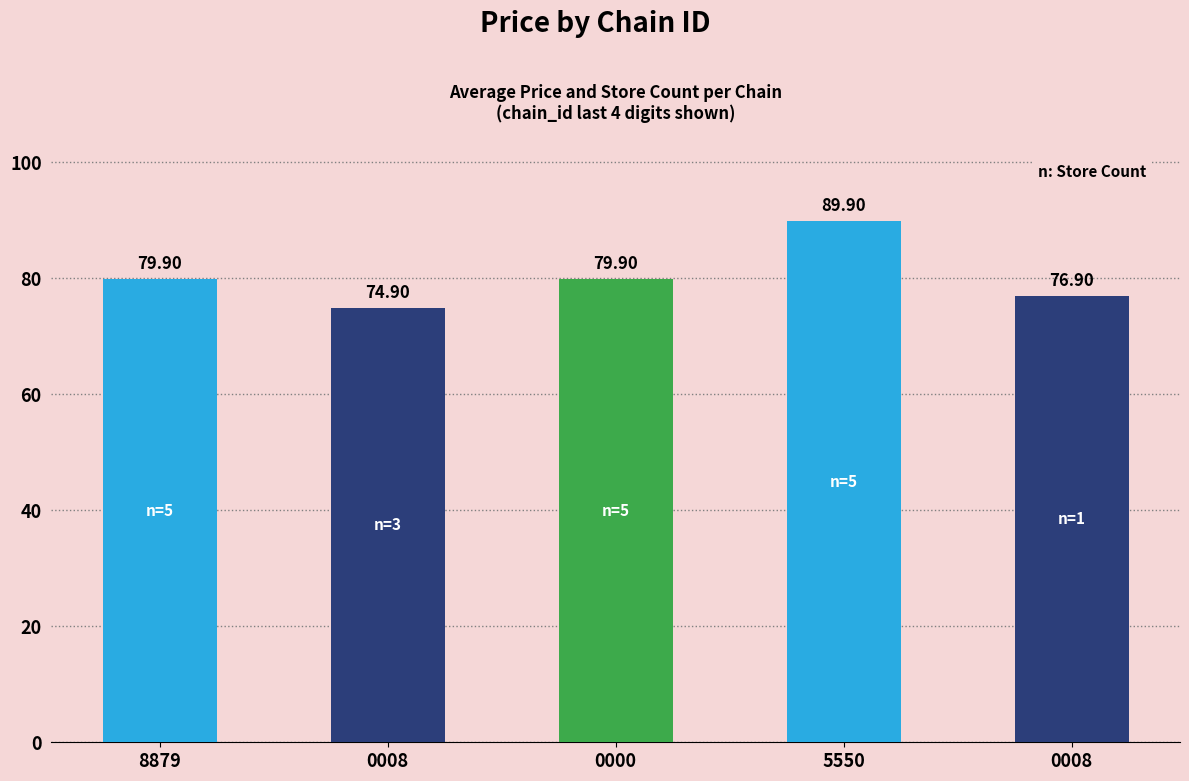

What is the value of the 3rd bar from the left?

79.9